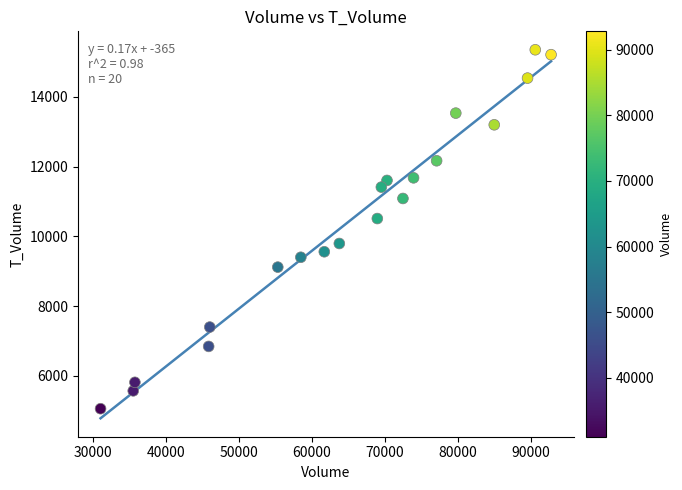

What is the range of Y values (max minus min)?

10299